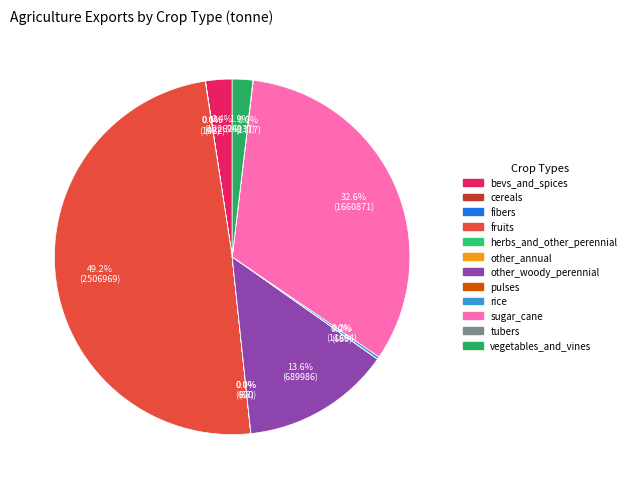

What portion of the pie excludes bevs_and_spices?

97.6%